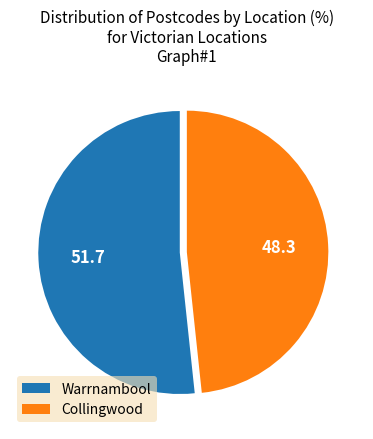

Is there any slice that represents more than half of the pie?

Yes